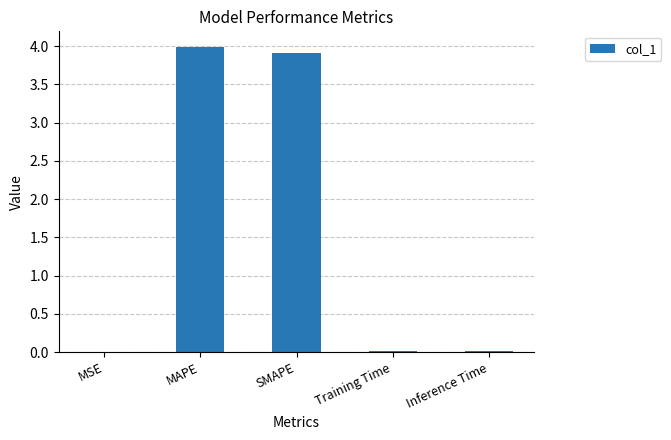

The value at SMAPE is 3.9. True or false?

True